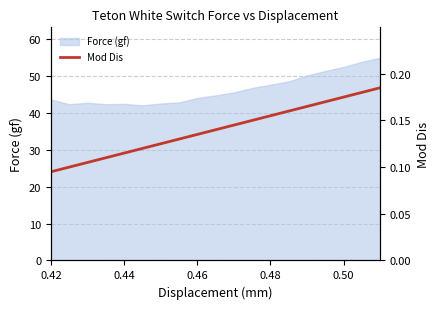

What is the smallest value displayed?

0.1